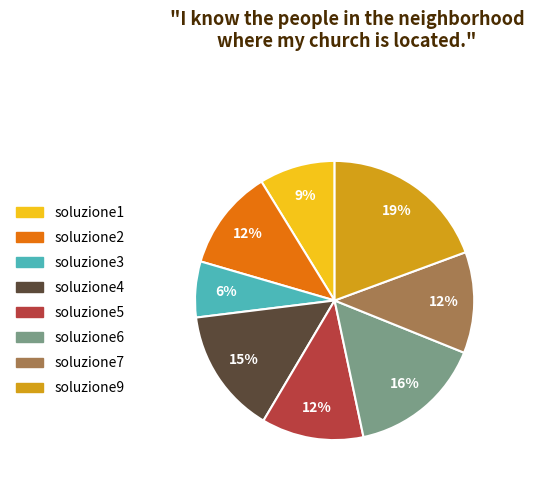

Count the number of slices in the pie.

8